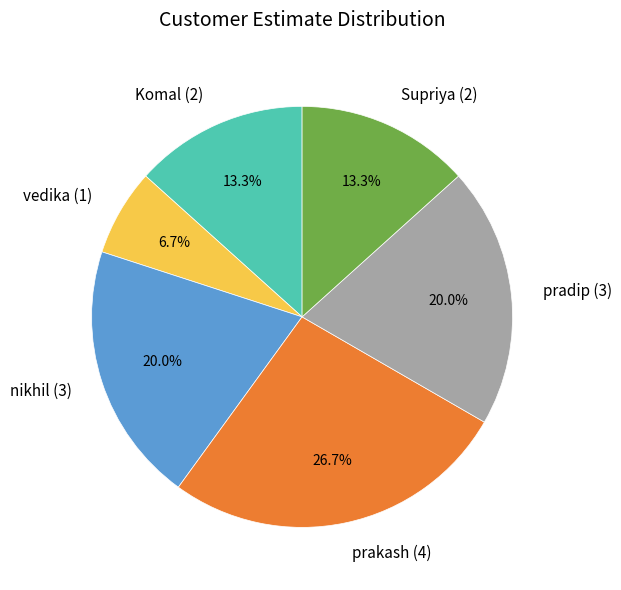

To the nearest percent, what is the combined percentage of prakash and nikhil?

47%